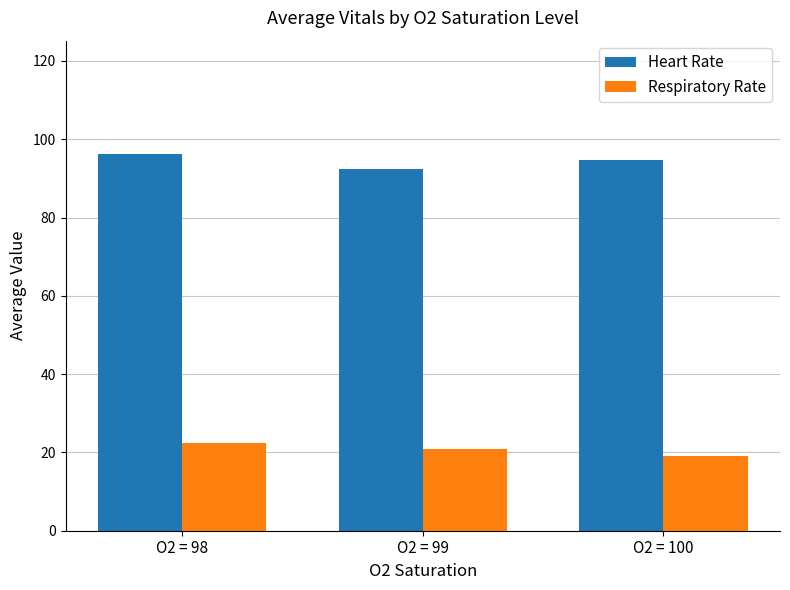

Which series changed the most between O2 = 98 and O2 = 99?

Heart Rate